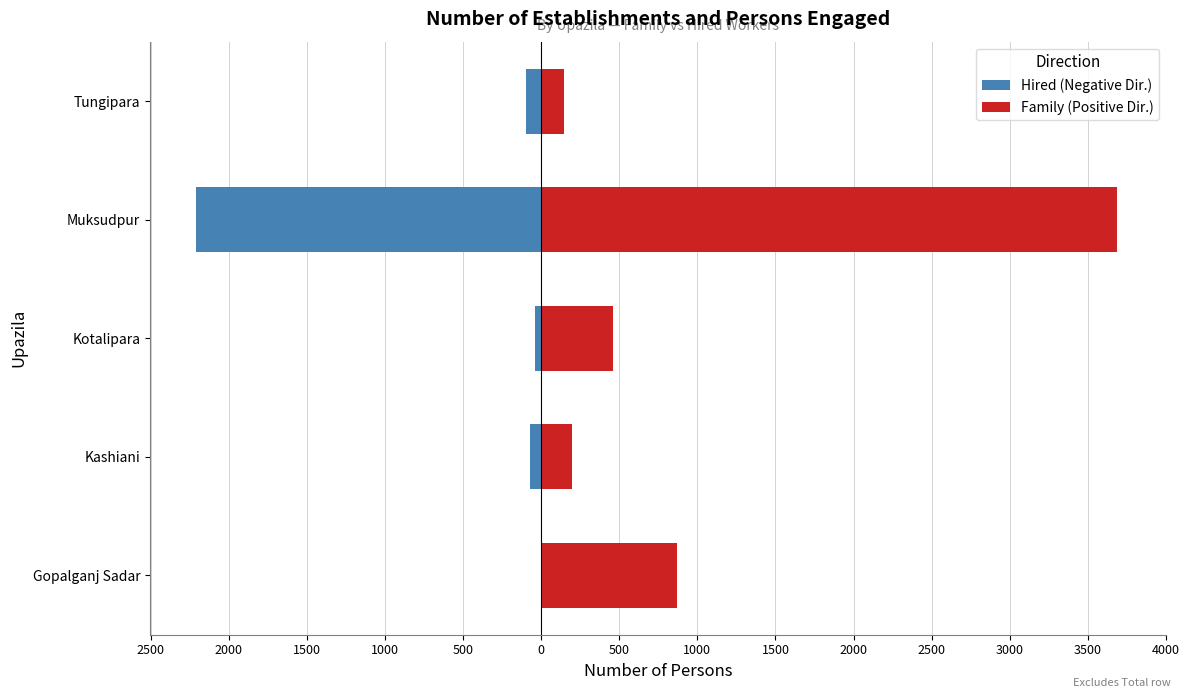

Count the number of data series in this chart.

2